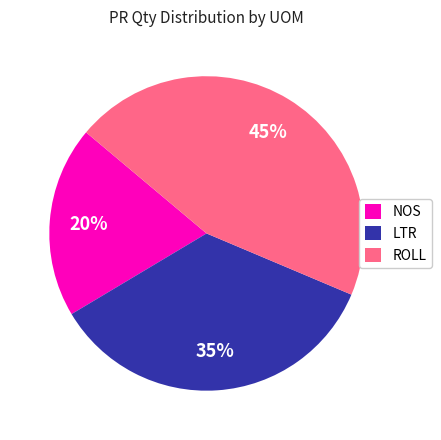

To the nearest percent, what percentage of the pie is LTR?

35%